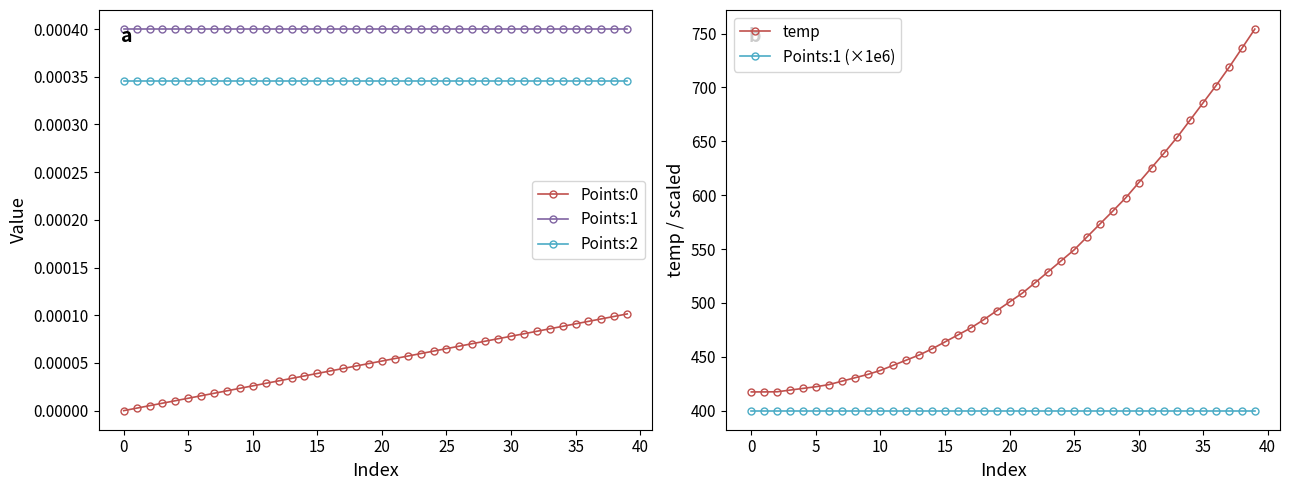

True or false: Points:1 (×1e6) and Points:1 cross at least once.

False